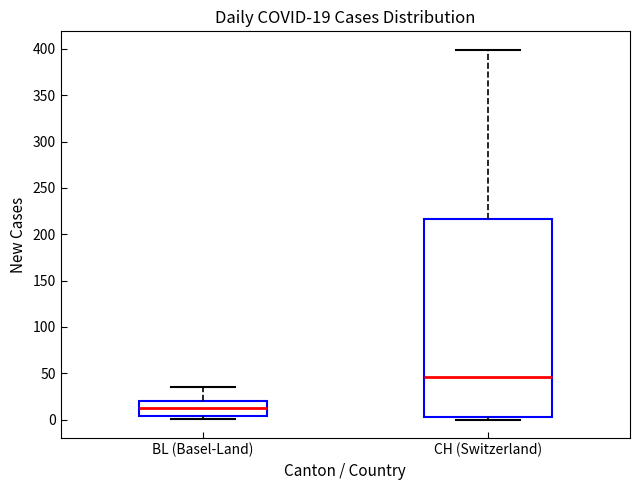

Which box's median line is the lowest?

BL (Basel-Land)